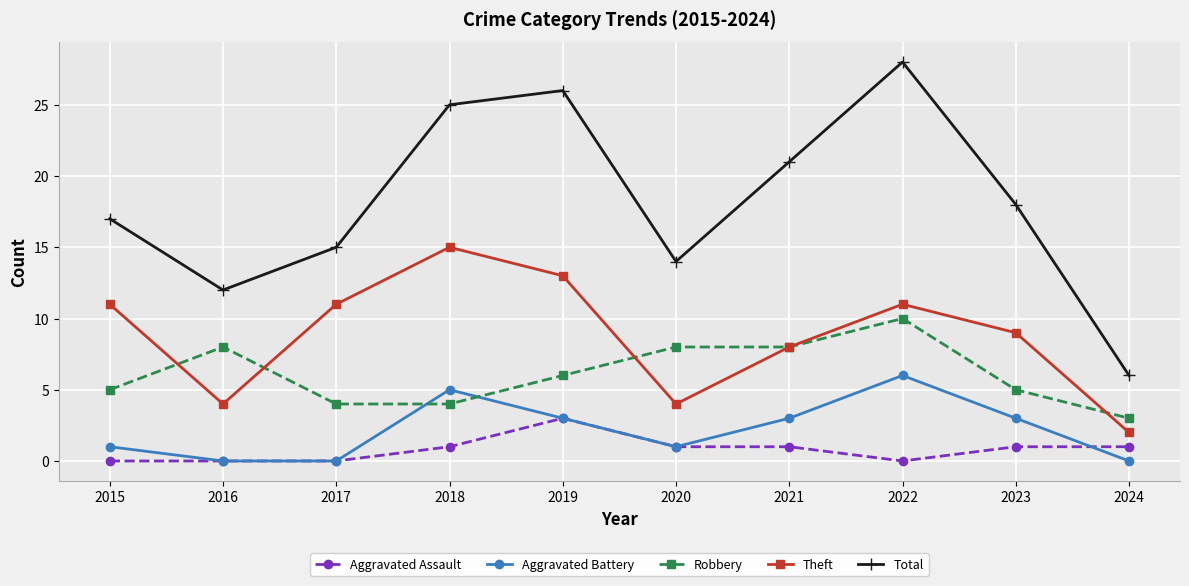

What is the difference between the highest and lowest values at 2022?

28